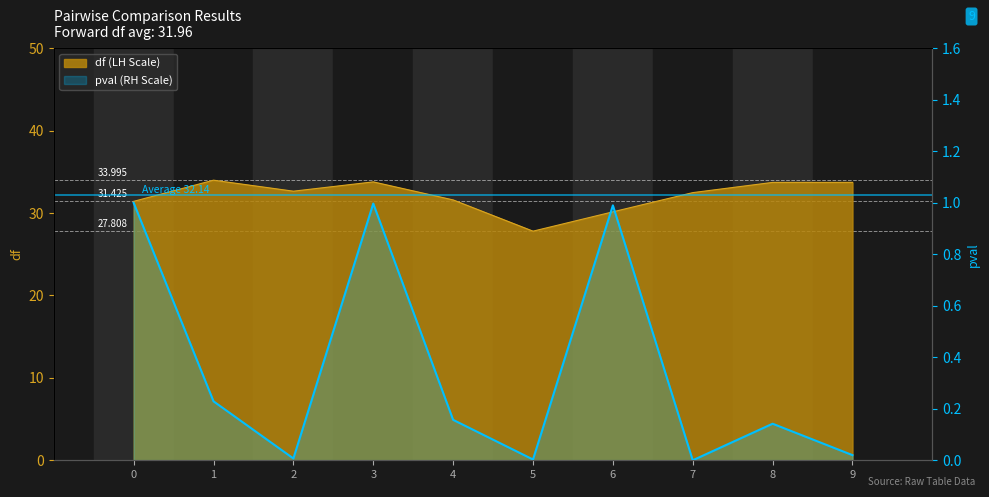

The chart shows a value of 0.6 at 6. True or false?

False